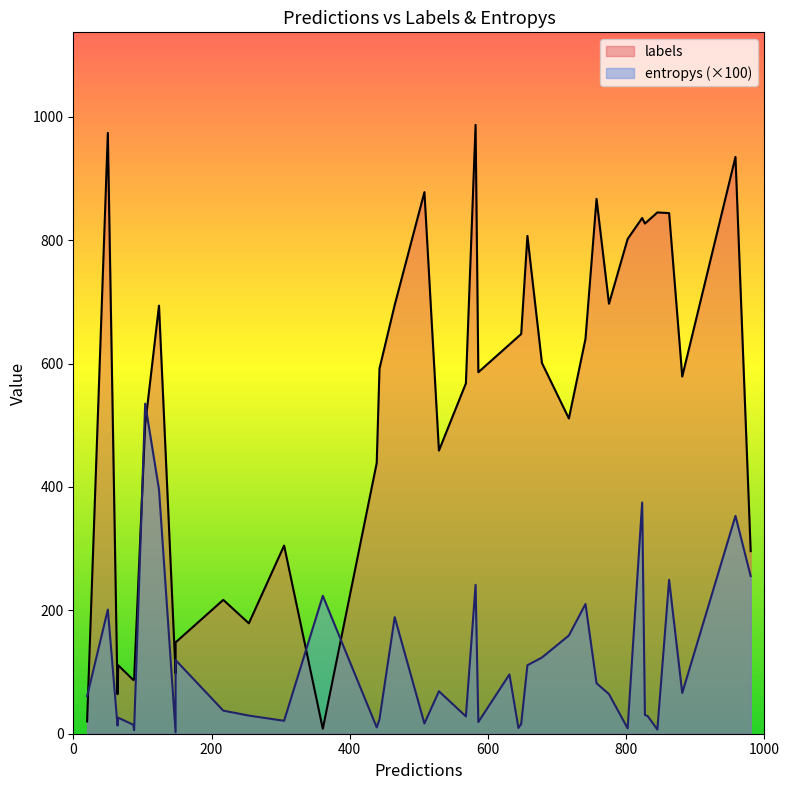

Which has a higher value, 17 or 16?

16